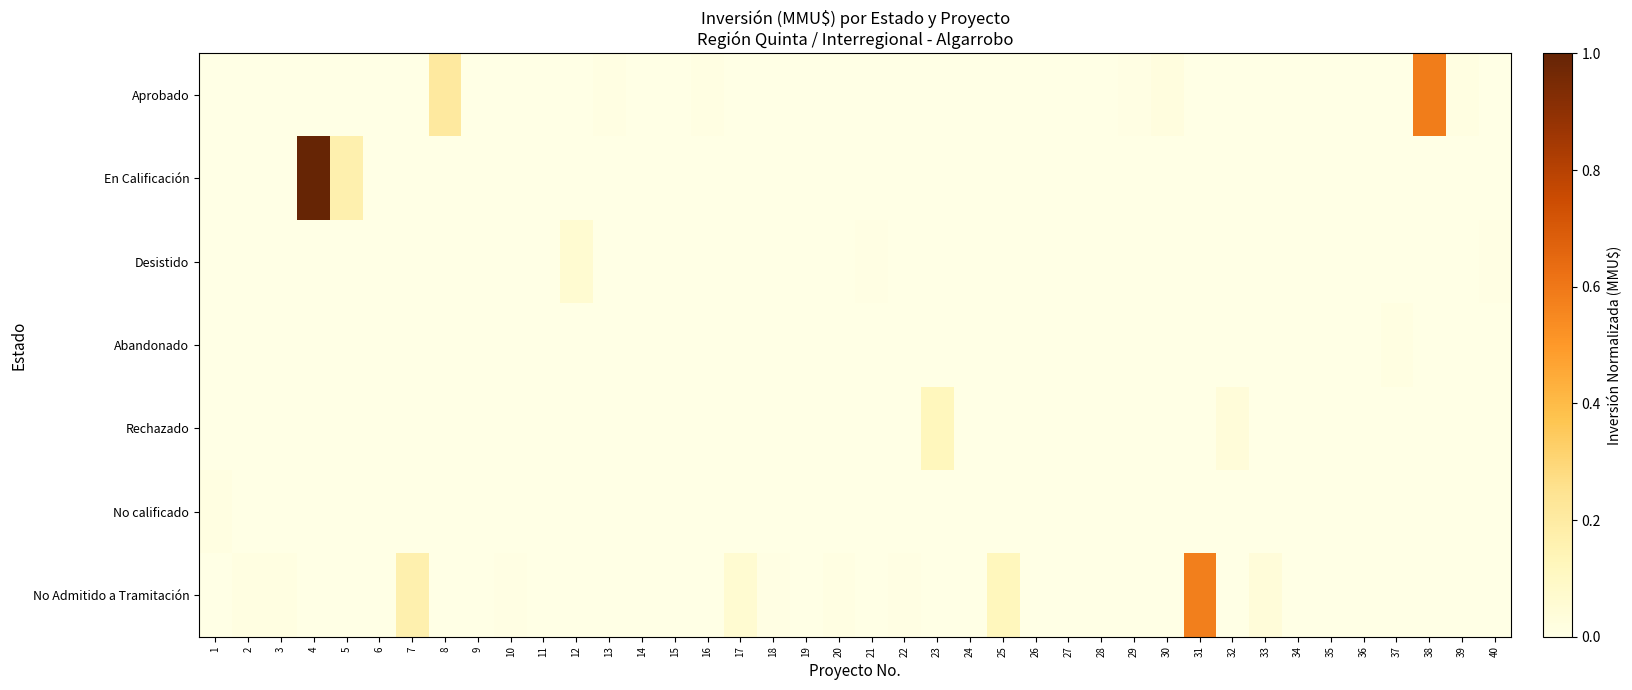

Count the number of data series in this chart.

7